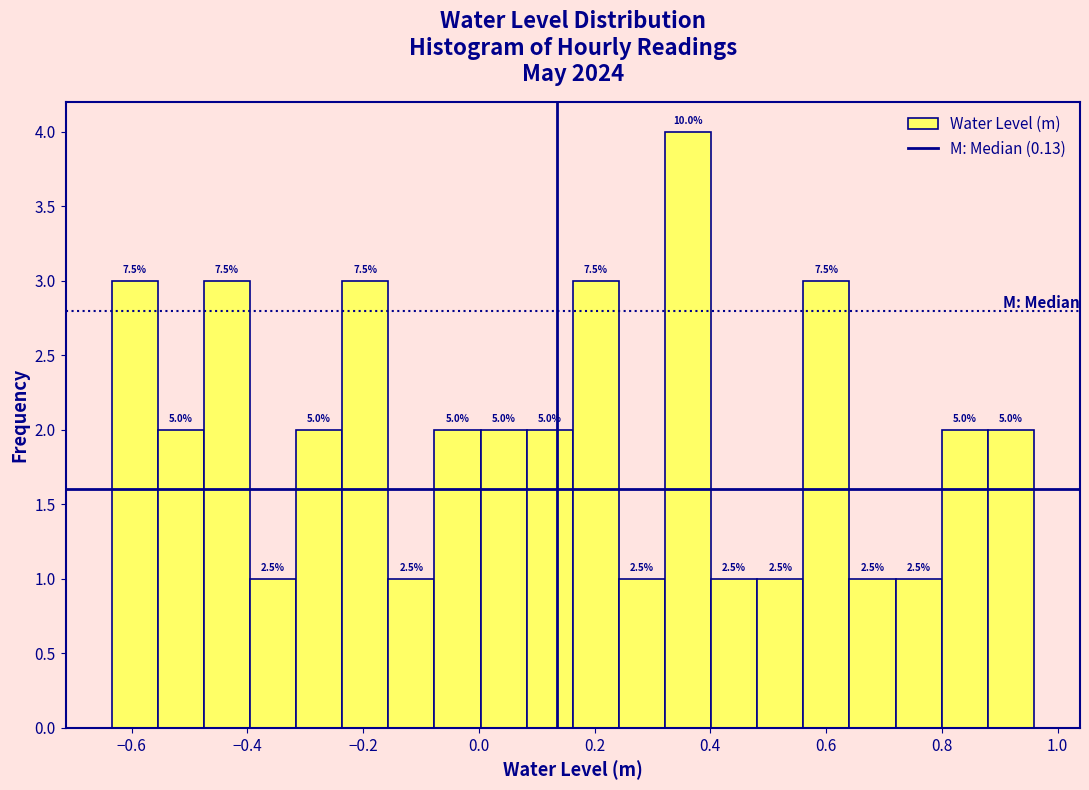

Read against the x-axis, roughly where is the centre of the tallest bar?

0.36